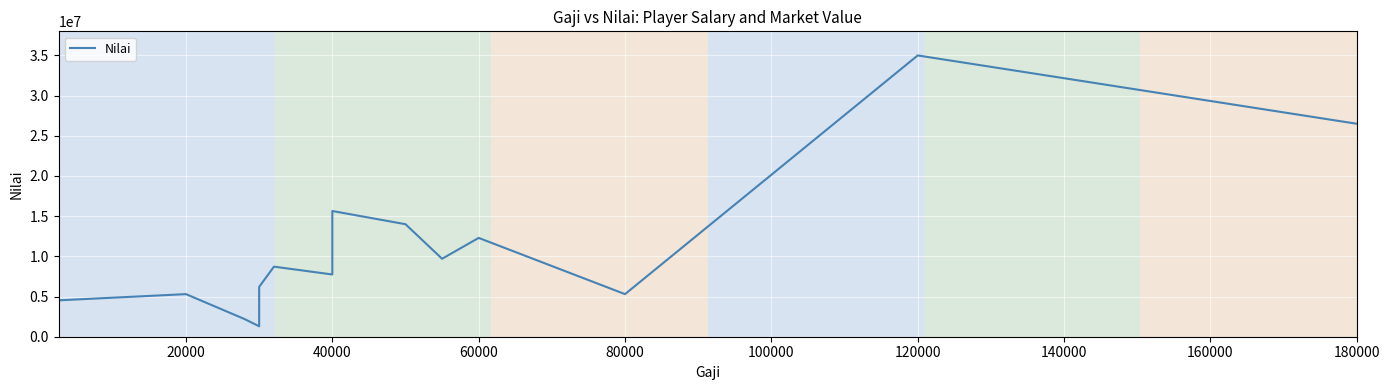

How many data points are less than 8719175?

7